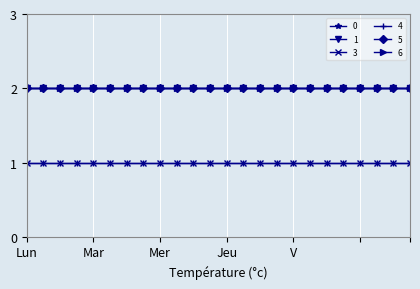

Reading left to right, transcribe all the data shown in this chart.

0: 2	2	2	2	2	2	2	2	2	2	2	2	2	2	2	2	2	2	2	2	2	2	2	2
1: 2	2	2	2	2	2	2	2	2	2	2	2	2	2	2	2	2	2	2	2	2	2	2	2
3: 1	1	1	1	1	1	1	1	1	1	1	1	1	1	1	1	1	1	1	1	1	1	1	1
4: 1	1	1	1	1	1	1	1	1	1	1	1	1	1	1	1	1	1	1	1	1	1	1	1
5: 2	2	2	2	2	2	2	2	2	2	2	2	2	2	2	2	2	2	2	2	2	2	2	2
6: 2	2	2	2	2	2	2	2	2	2	2	2	2	2	2	2	2	2	2	2	2	2	2	2